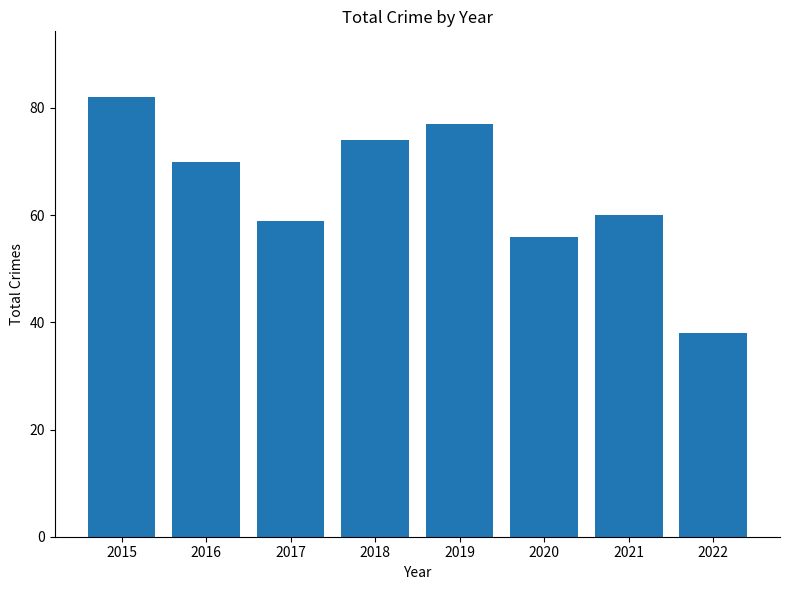

Count the number of categories in the chart.

8